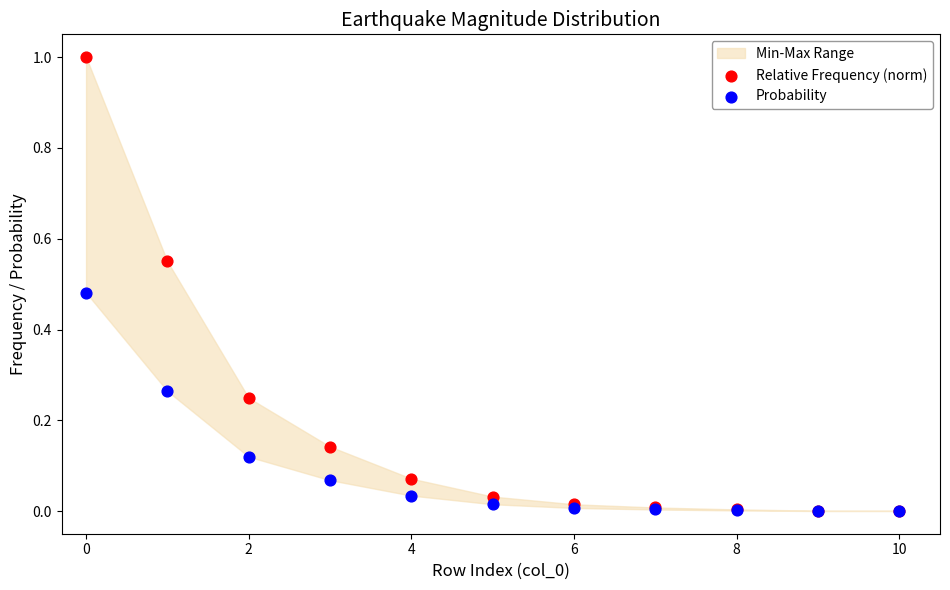

What are all the series names shown in the legend?

Relative Frequency (norm), Probability